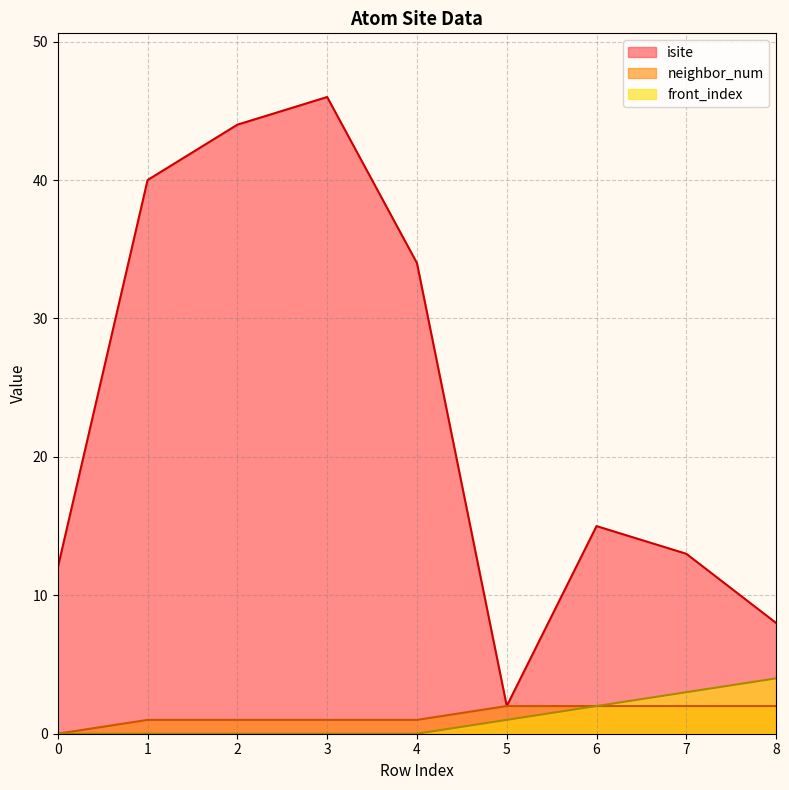

List the labels in order of isite value, largest first.

3, 2, 1, 4, 6, 7, 0, 8, 5